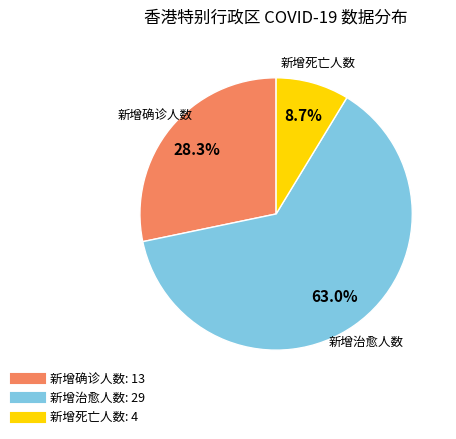

How many slices are in this pie chart?

3